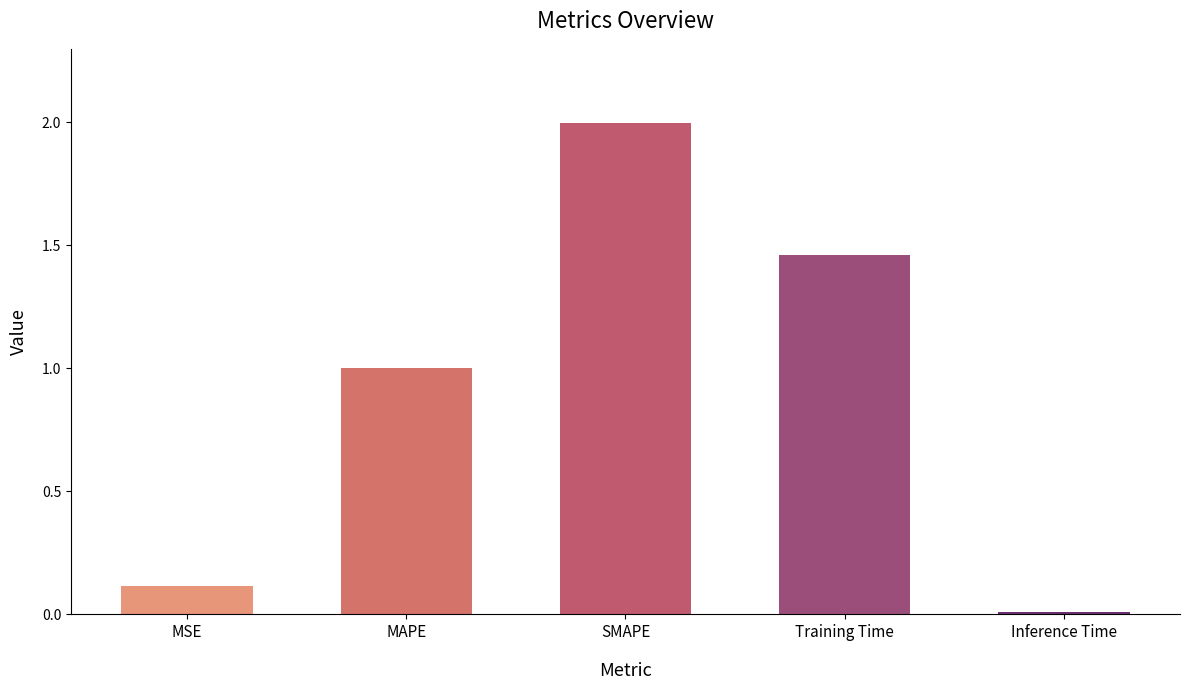

Are the bars horizontal?

No